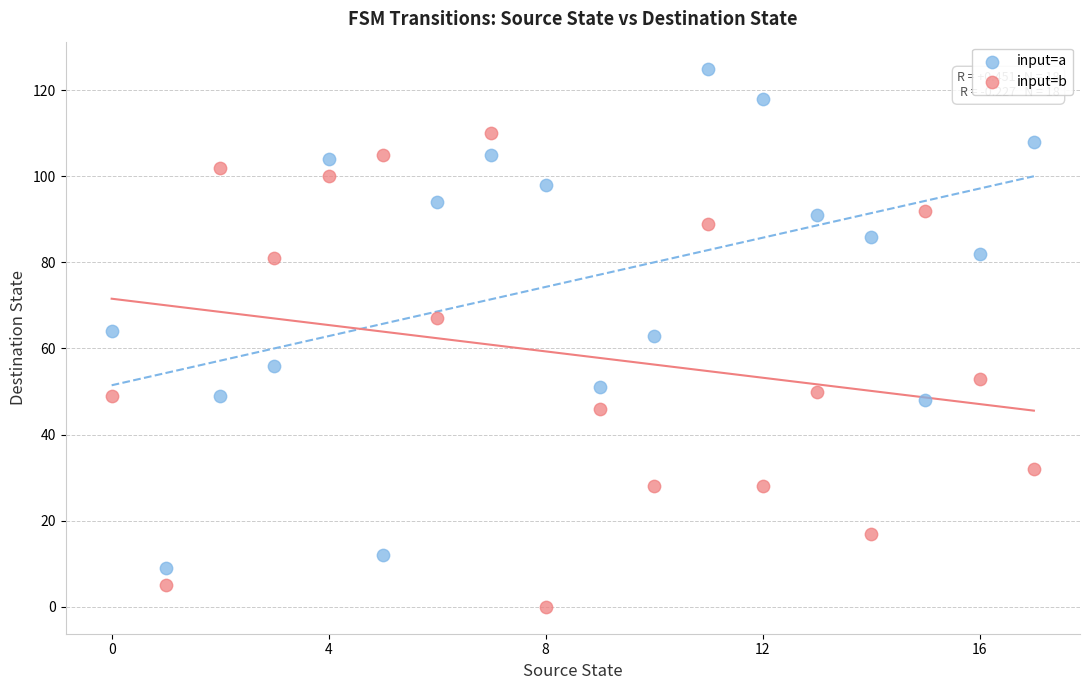

Across all data points, what is the range of Y values (max minus min)?

125